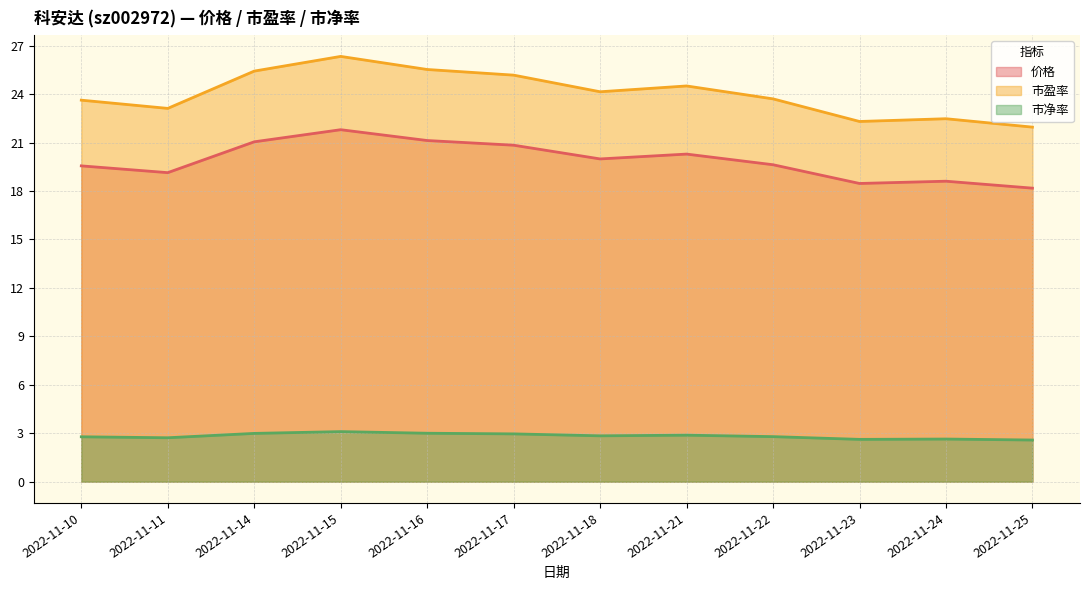

Reading left to right, extract all data points from this chart.

价格: 19.6	19.1	21.1	21.8	21.1	20.8	20.0	20.3	19.6	18.5	18.6	18.2
市盈率: 23.6	23.1	25.4	26.3	25.5	25.2	24.1	24.5	23.7	22.3	22.5	22.0
市净率: 2.8	2.7	3.0	3.1	3.0	3.0	2.8	2.9	2.8	2.6	2.6	2.6